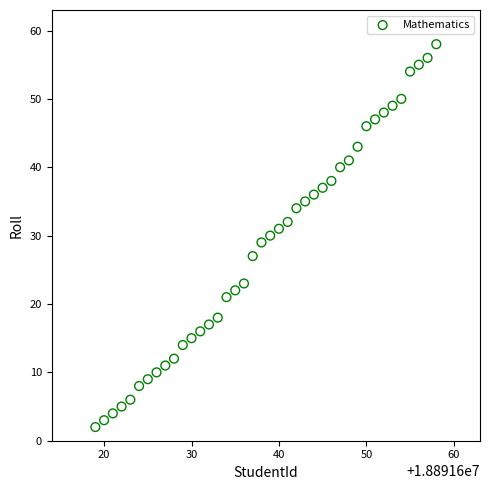

What is the range of X values (max minus min)?

39